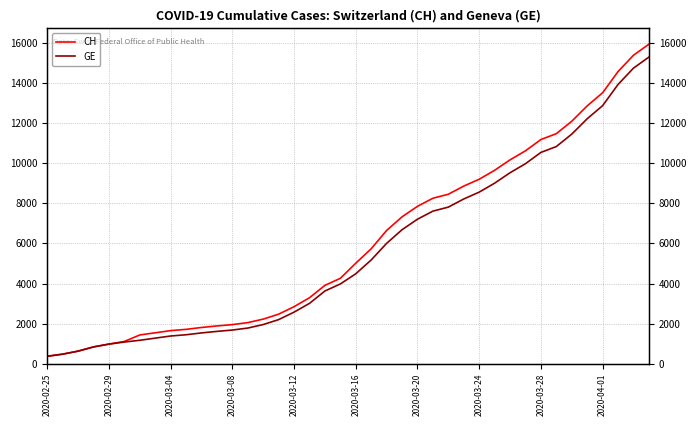

The GE series shows 13756 at 26. True or false?

False